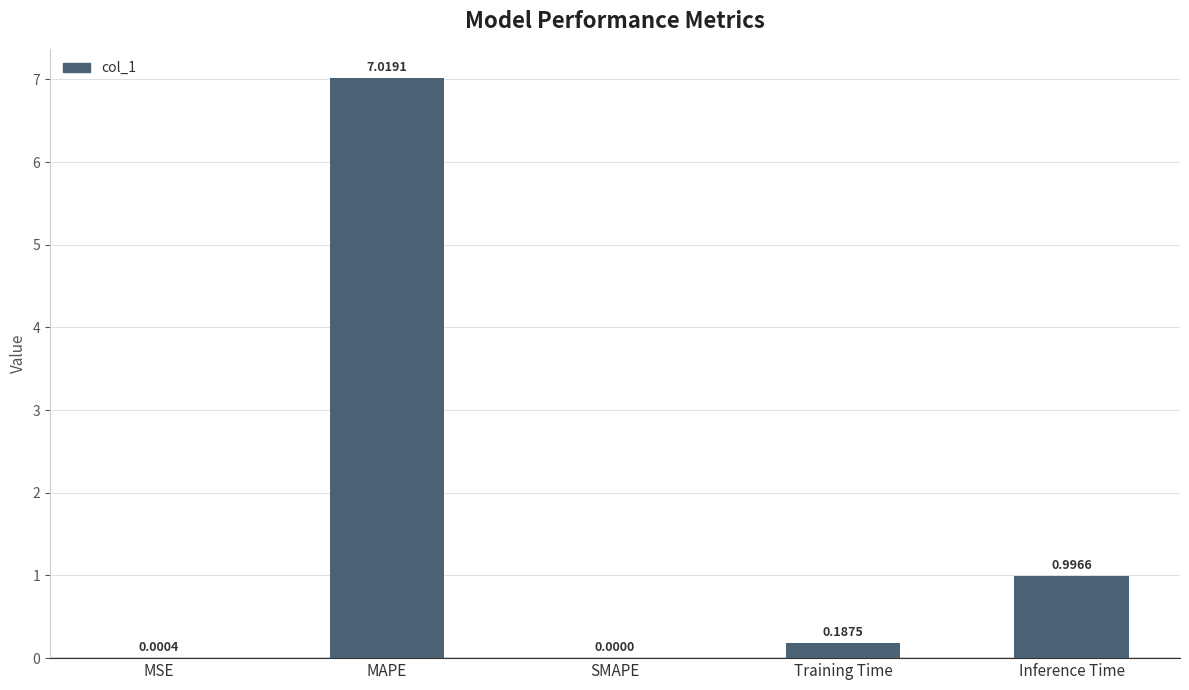

Where is the data nearest to the value 3?

Inference Time